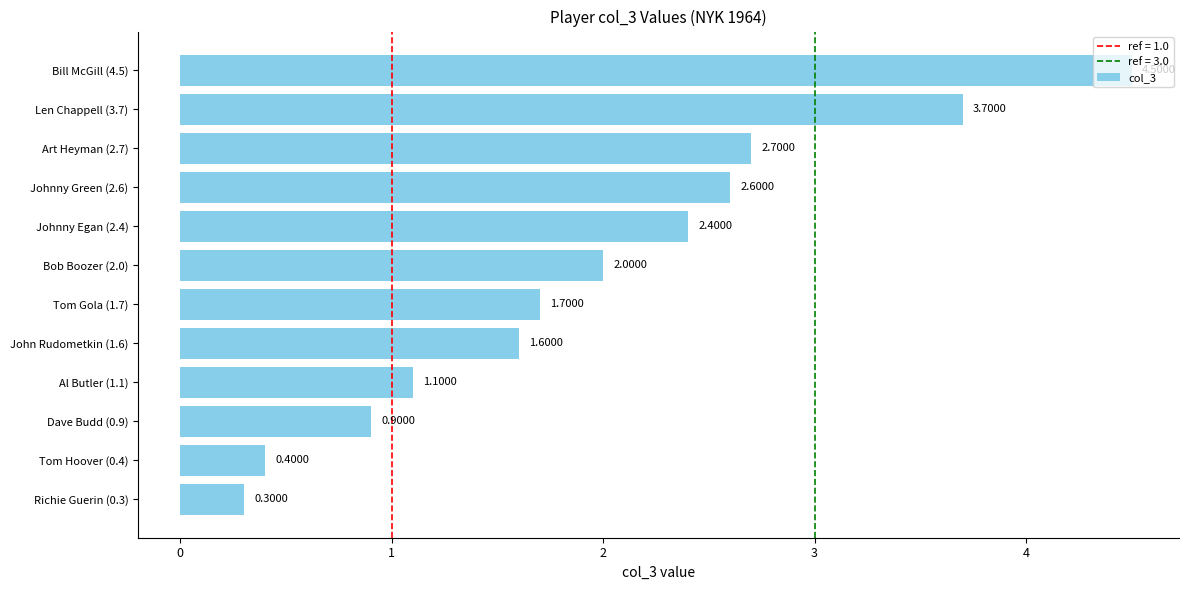

Which category has the lowest value across all series?

Richie Guerin (0.3)